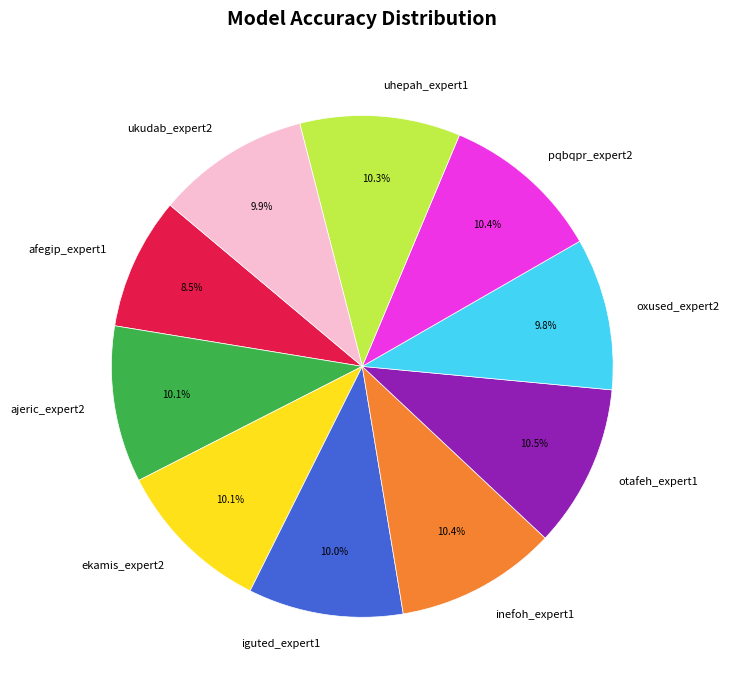

What percentage is NOT represented by oxused_expert2?

90.2%